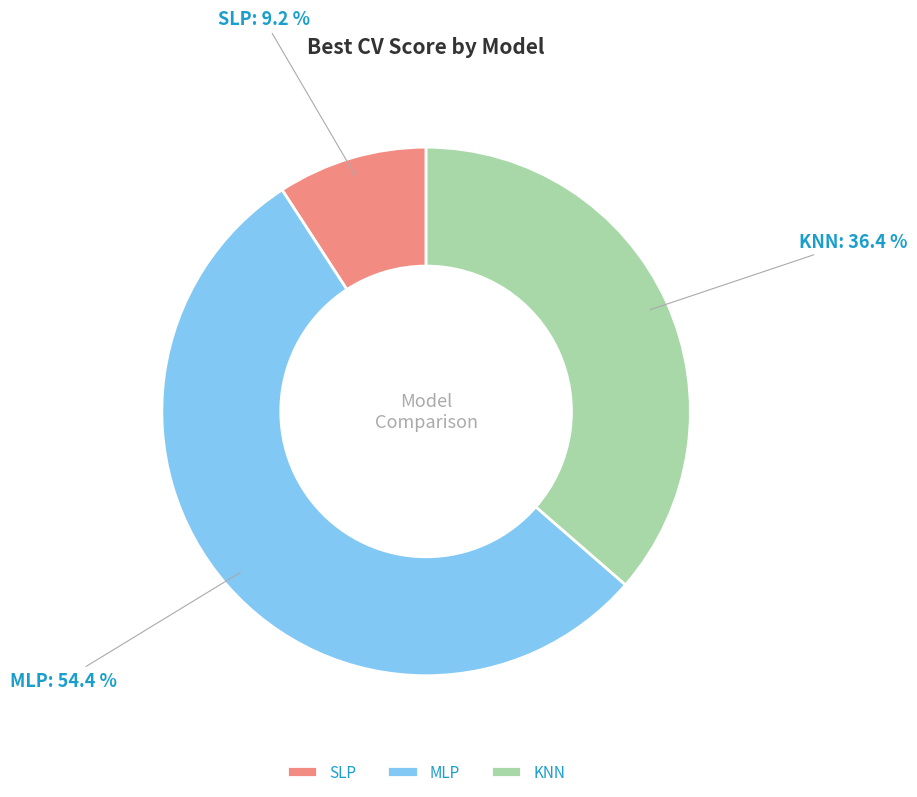

True or false: MLP accounts for 54% of the total.

True